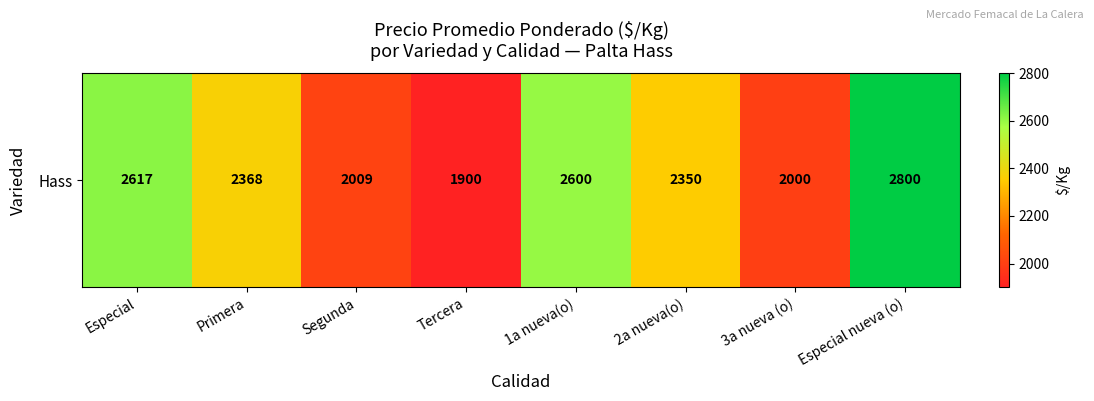

Reading left to right, list all the values displayed in this chart.

2616.7	2367.9	2009.1	1900.0	2600.0	2350.0	2000.0	2800.0